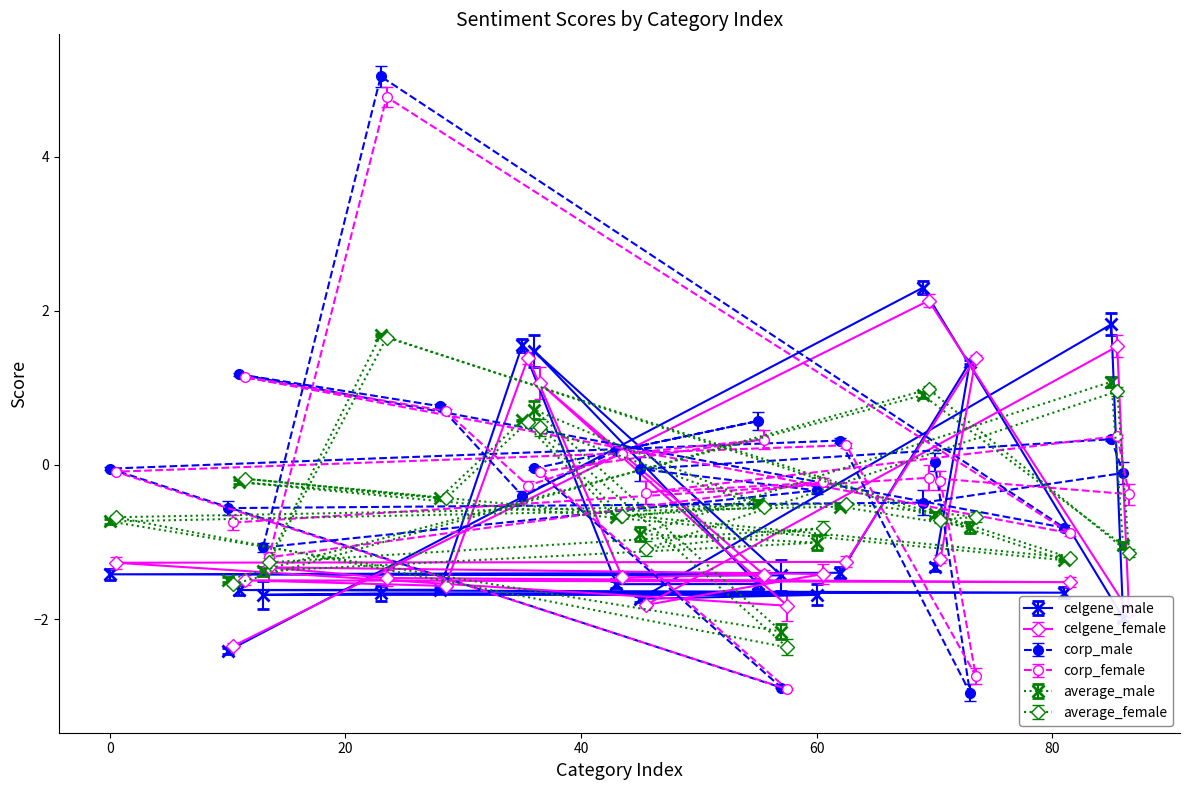

What is the lowest value of the celgene_female series?

-2.3